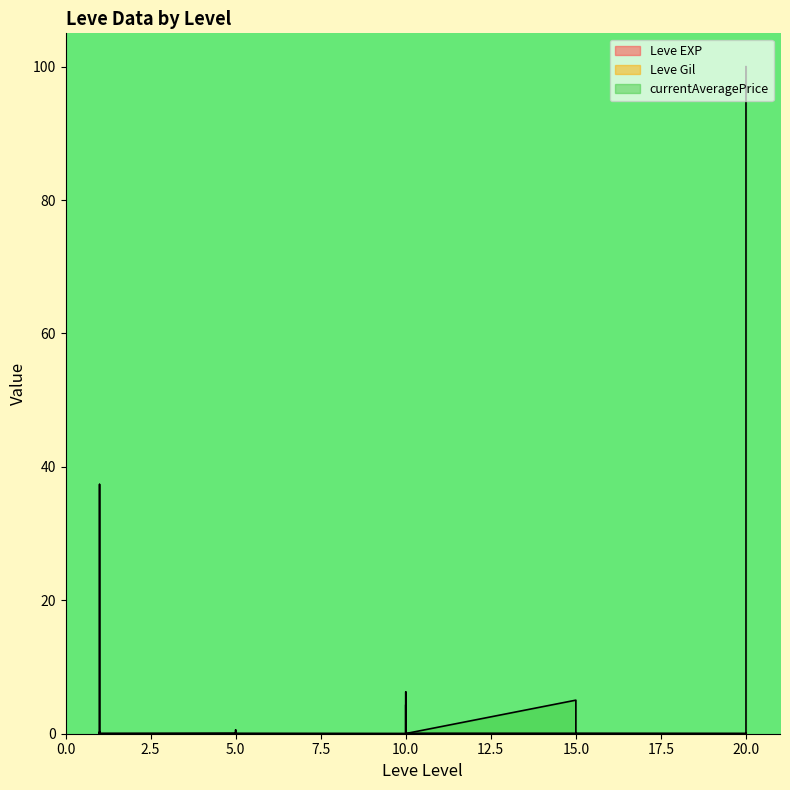

How many lines are shown in the chart?

3